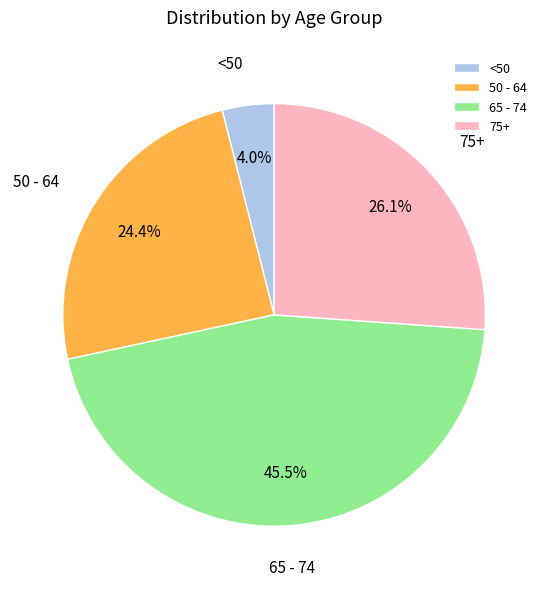

Count the number of slices in the pie.

4